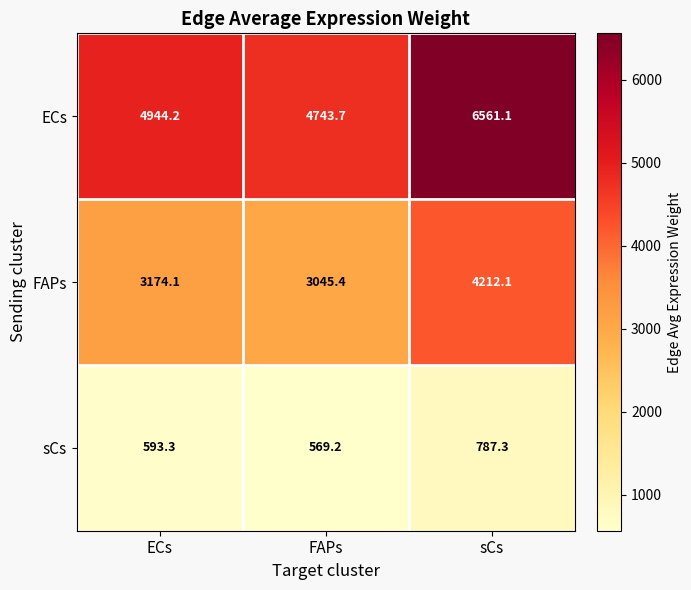

Which label corresponds to the largest value in the chart?

sCs